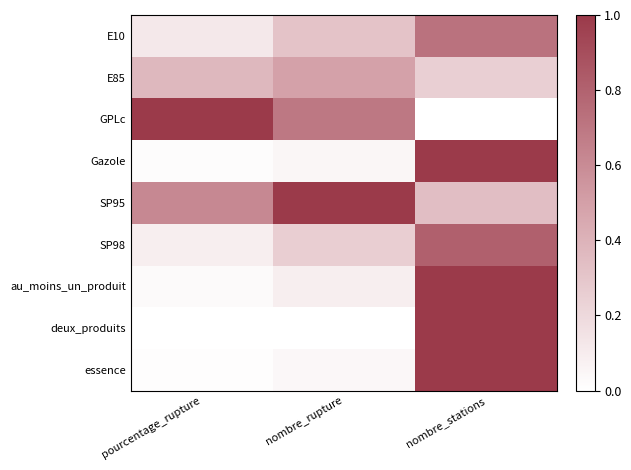

Reading left to right, what are all the values shown in this chart?

E10: pourcentage_rupture=0.1	nombre_rupture=0.3	nombre_stations=0.7
E85: pourcentage_rupture=0.4	nombre_rupture=0.5	nombre_stations=0.3
GPLc: pourcentage_rupture=1.0	nombre_rupture=0.7	nombre_stations=0.0
Gazole: pourcentage_rupture=0.0	nombre_rupture=0.0	nombre_stations=1.0
SP95: pourcentage_rupture=0.6	nombre_rupture=1.0	nombre_stations=0.3
SP98: pourcentage_rupture=0.1	nombre_rupture=0.3	nombre_stations=0.8
au_moins_un_produit: pourcentage_rupture=0.0	nombre_rupture=0.1	nombre_stations=1.0
deux_produits: pourcentage_rupture=0.0	nombre_rupture=0.0	nombre_stations=1.0
essence: pourcentage_rupture=0.0	nombre_rupture=0.0	nombre_stations=1.0